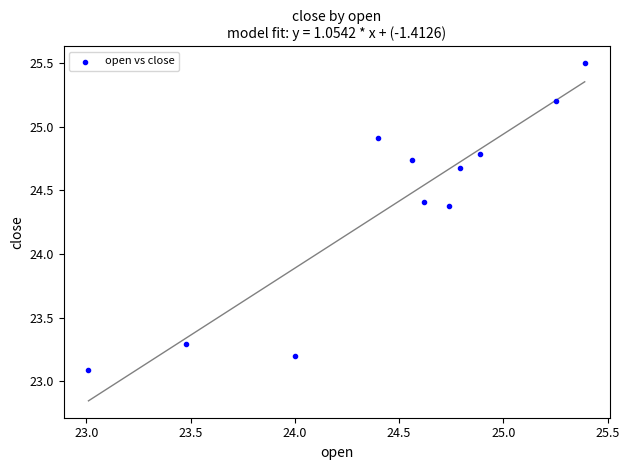

What Y value in the scatter plot is closest to 24?

24.4